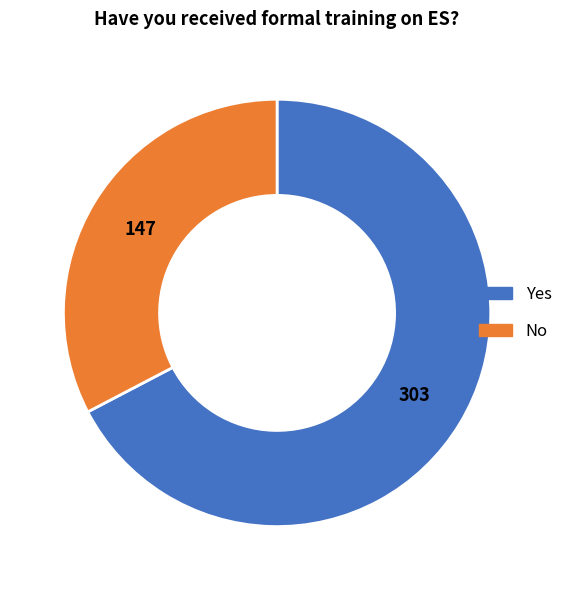

Does any single category account for the majority?

Yes